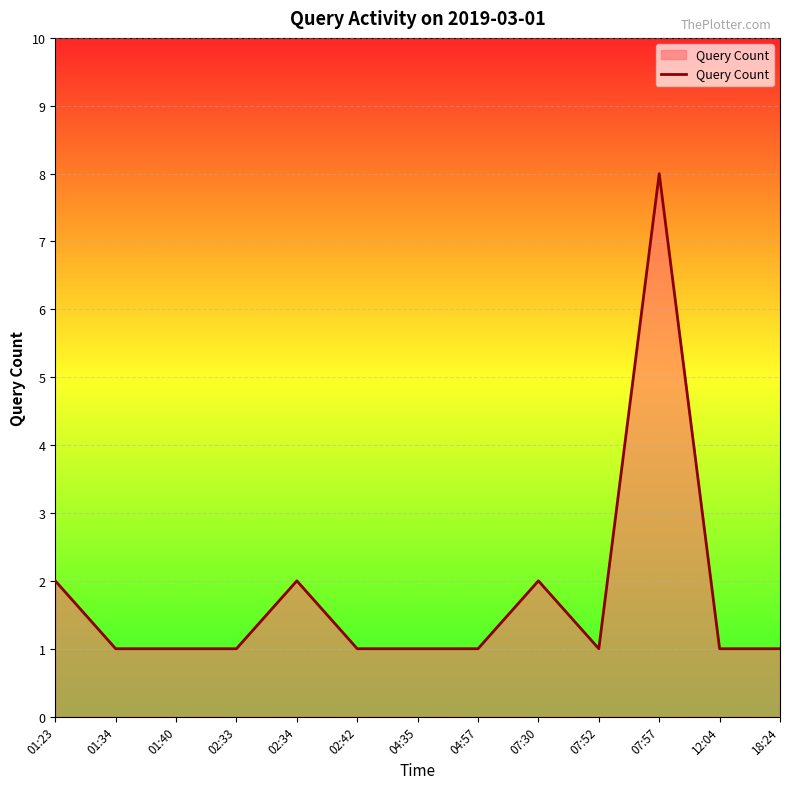

How many categories are shown in the chart?

13